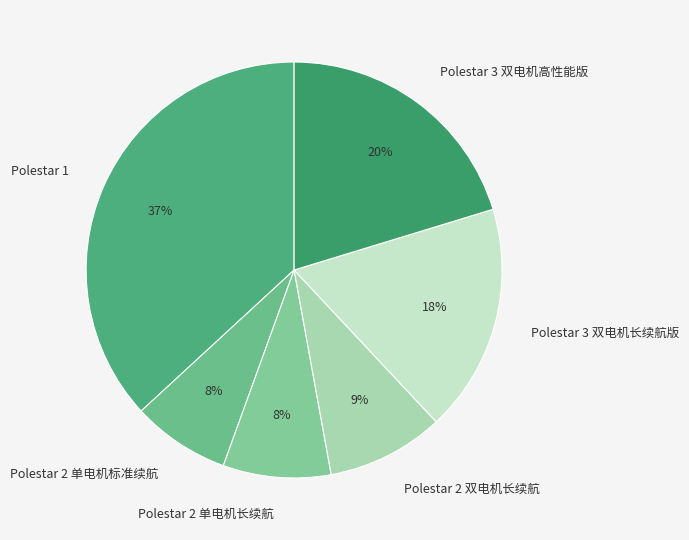

To the nearest percent, what portion does Polestar 2 双电机长续航 represent?

9%